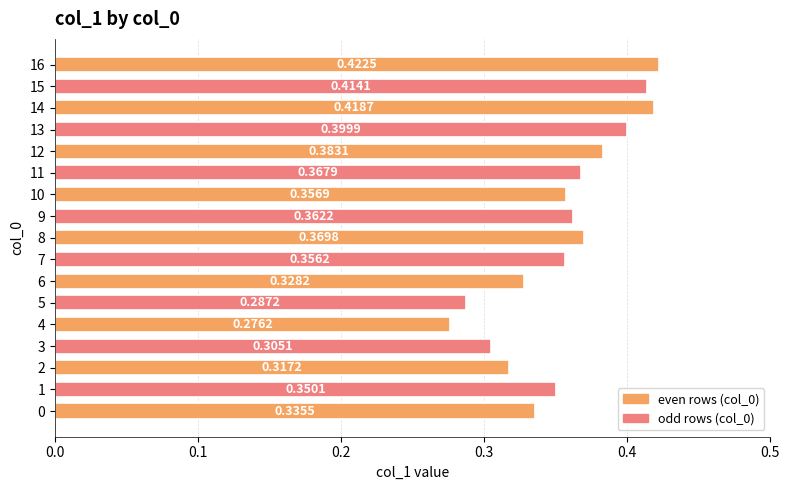

Which has a higher value, 8 or 11?

8